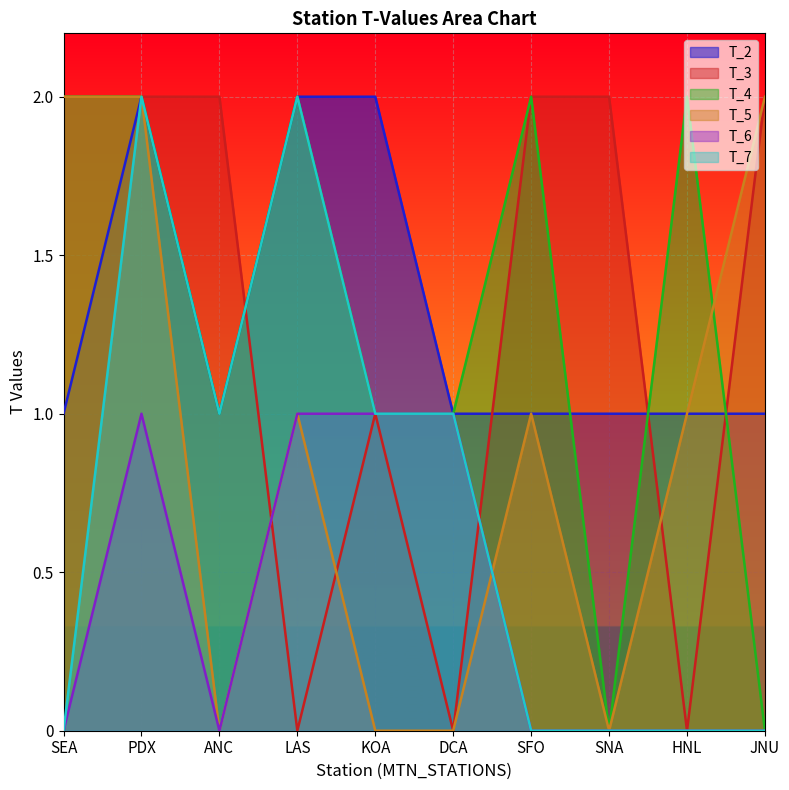

Between which two adjacent categories do T_2 and T_3 first intersect?

ANC and LAS